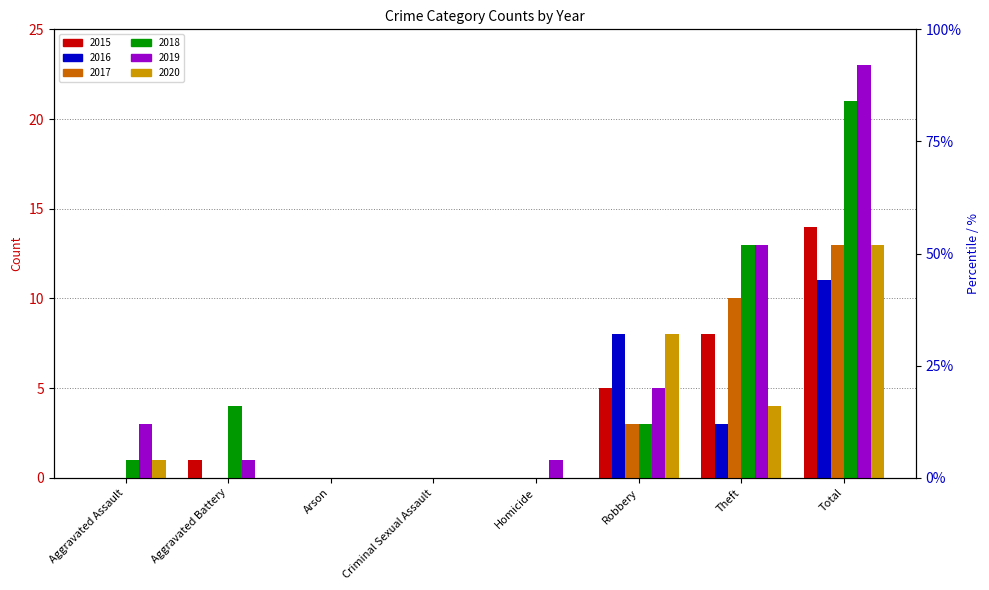

Read the 2016 value at Theft.

3